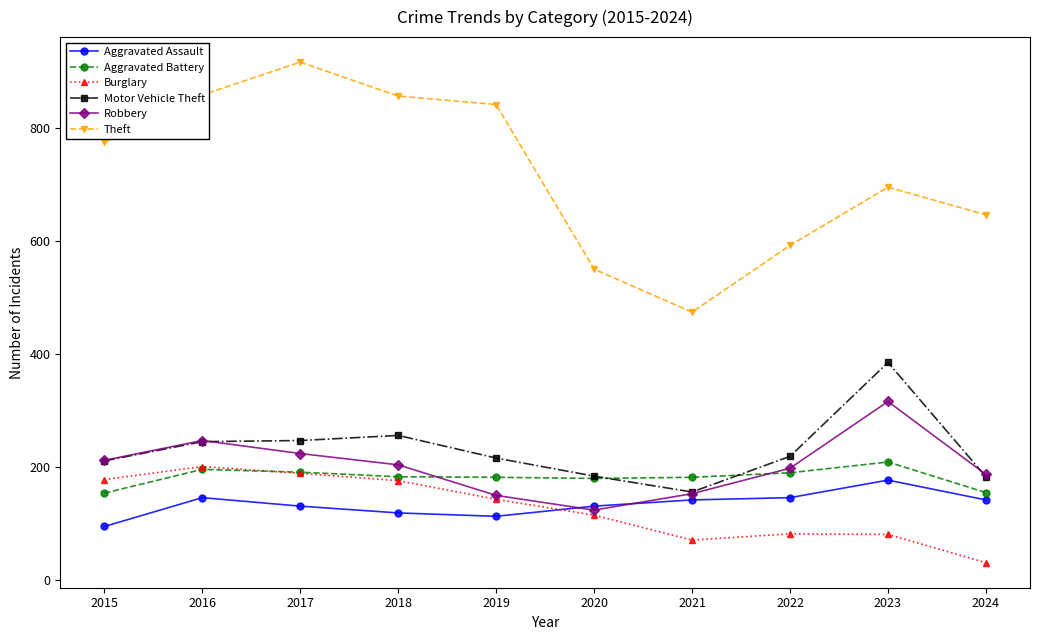

Does the chart have visible grid lines?

No